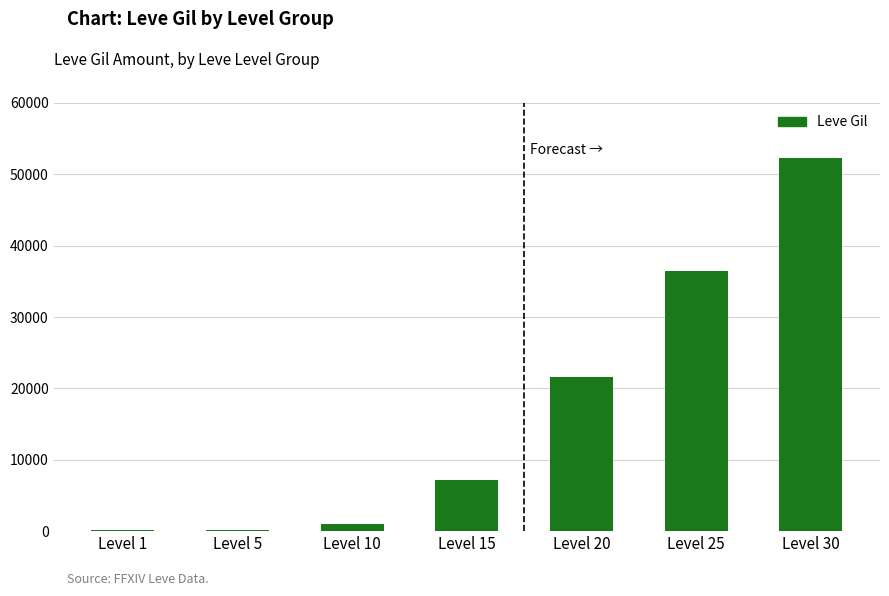

What is the ratio of the value at Level 10 to the value at Level 15?

0.1